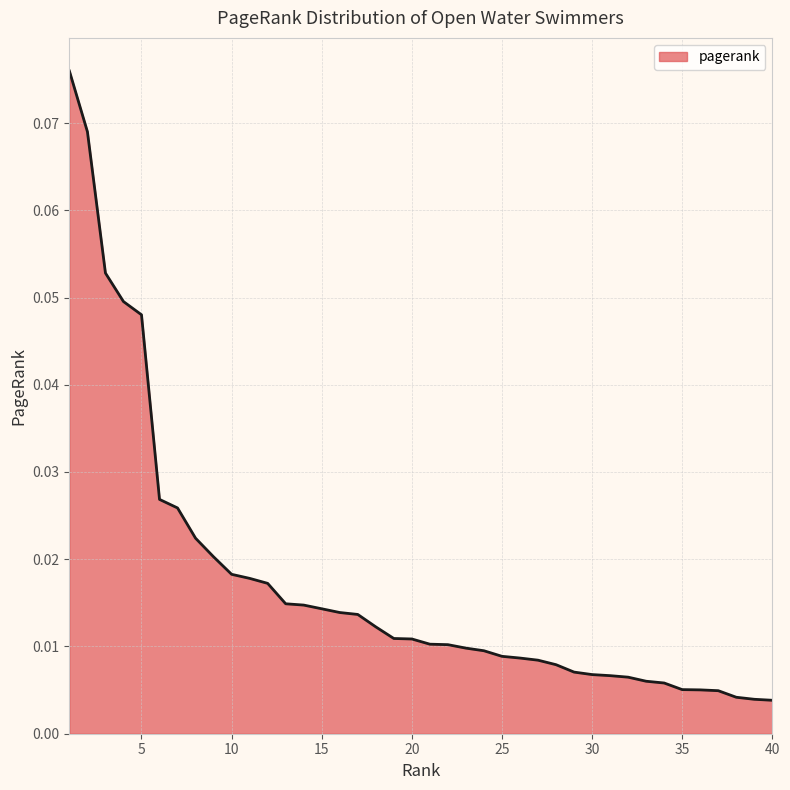

Reading right to left, list all the values displayed in this chart.

0.0	0.0	0.0	0.0	0.0	0.0	0.0	0.0	0.0	0.0	0.0	0.0	0.0	0.0	0.0	0.0	0.0	0.0	0.0	0.0	0.0	0.0	0.0	0.0	0.0	0.0	0.0	0.0	0.0	0.0	0.0	0.0	0.0	0.0	0.0	0.0	0.0	0.1	0.1	0.1